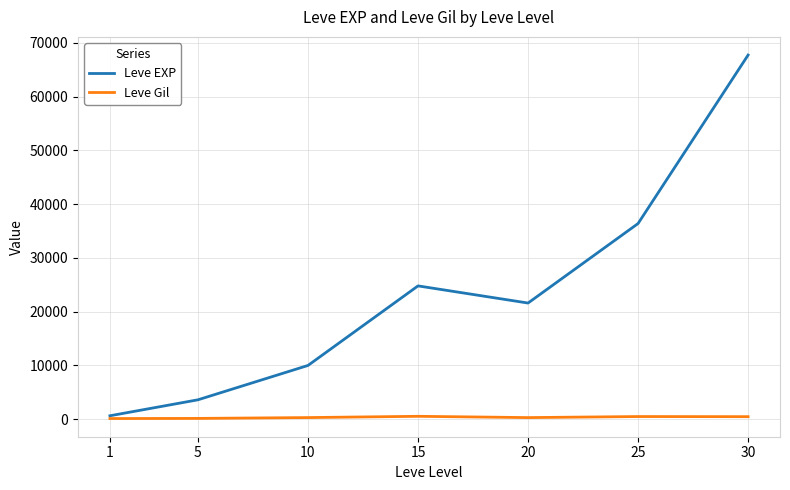

Which series has the largest total across all categories?

Leve EXP